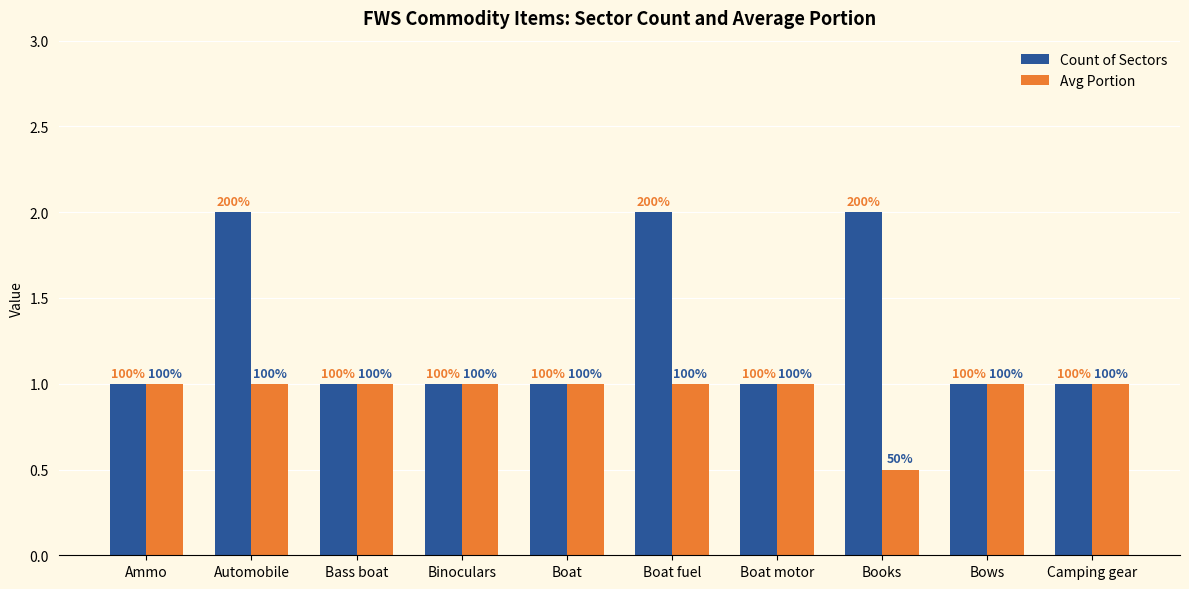

Which label corresponds to the smallest value in the chart?

Books